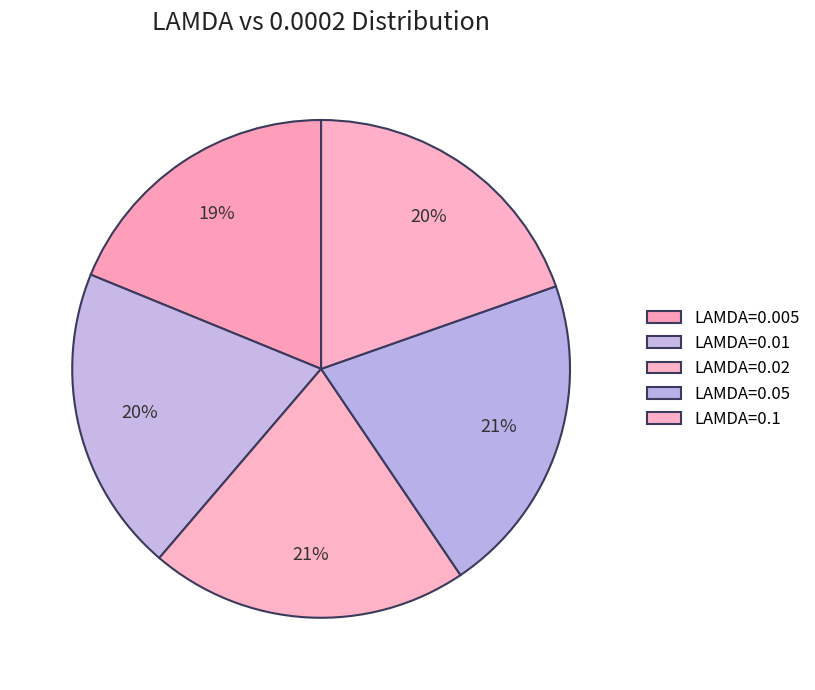

Which category has the smallest portion of the pie?

LAMDA=0.005